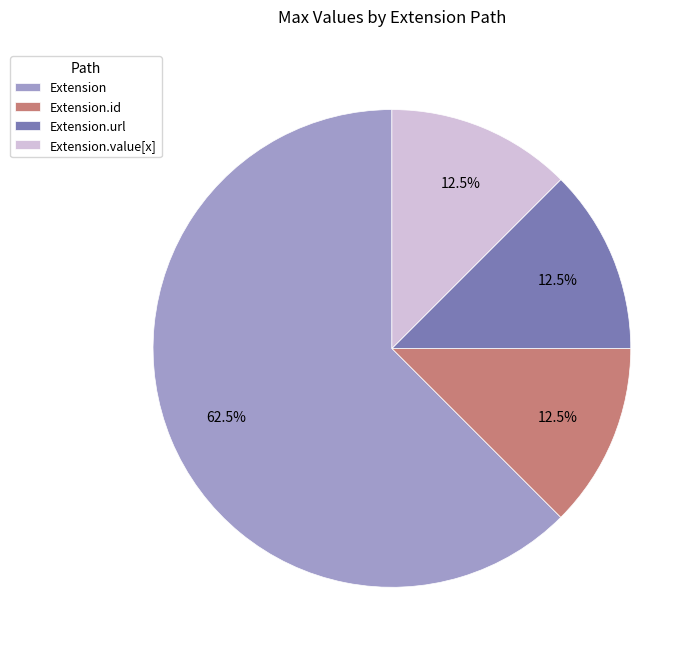

How many segments does this pie chart have?

4